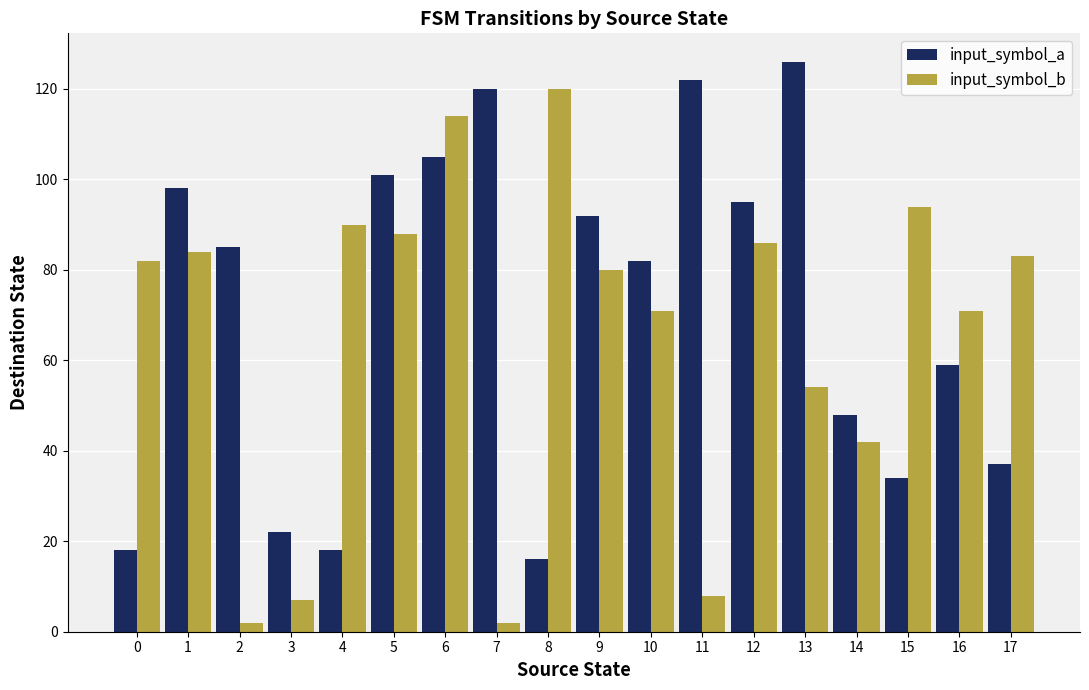

List the series in order of their overall mean, lowest first.

input_symbol_b, input_symbol_a